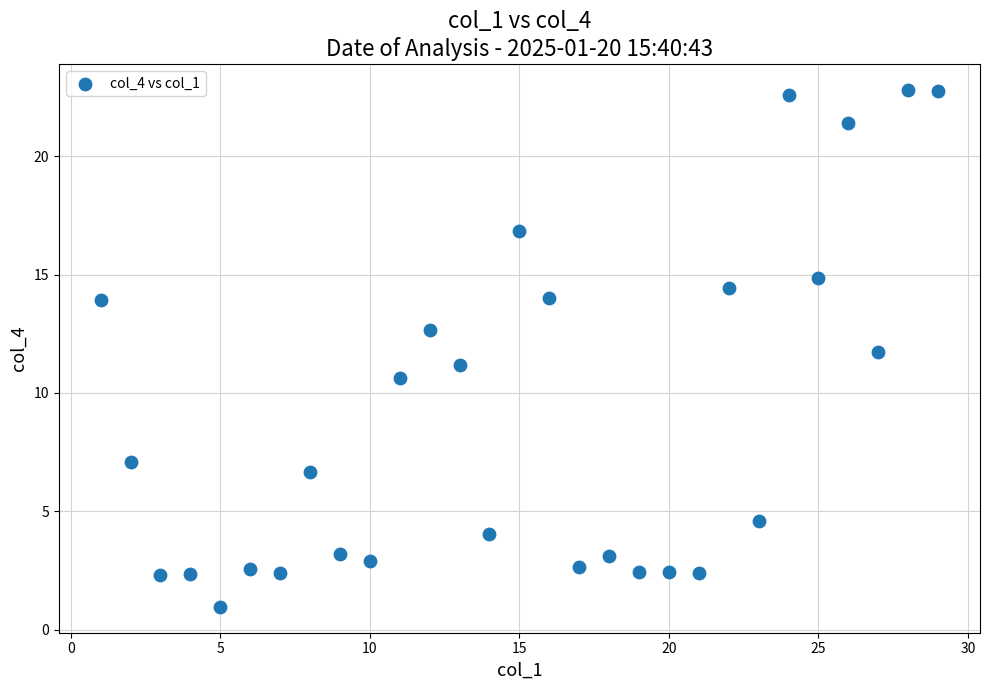

What is the range of X values (max minus min)?

28.0